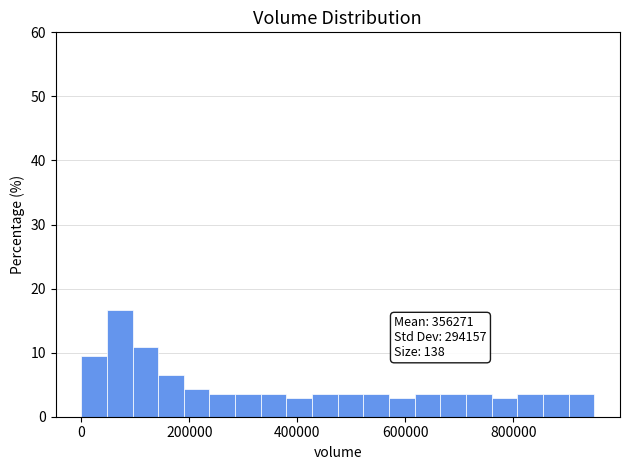

Around what value on the x-axis is the tallest bar? Give the approximate position of its centre, as read against the axis.

80000